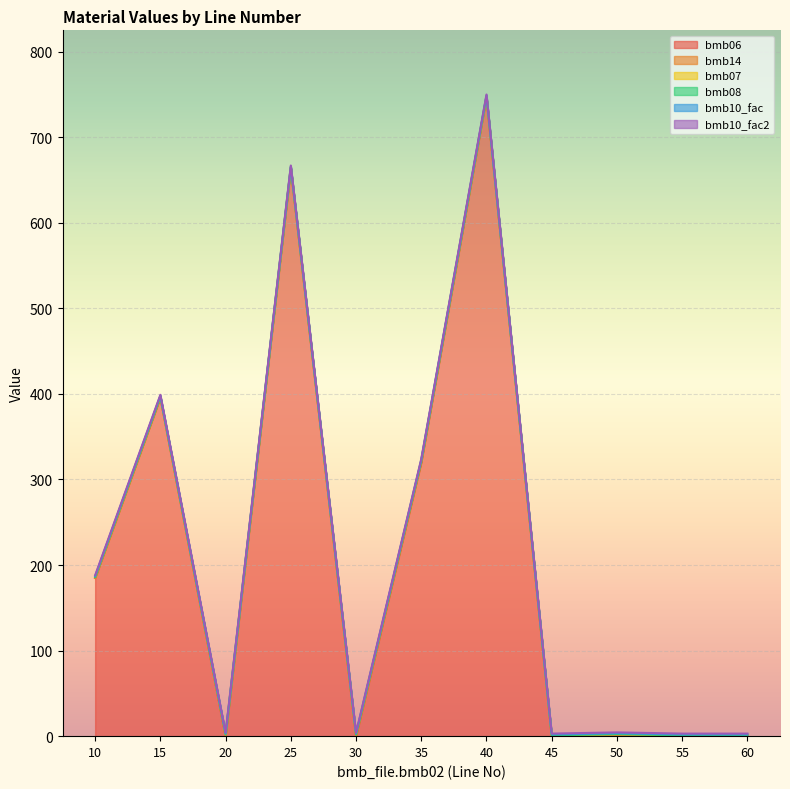

At which category does the chart reach its minimum across all series?

20